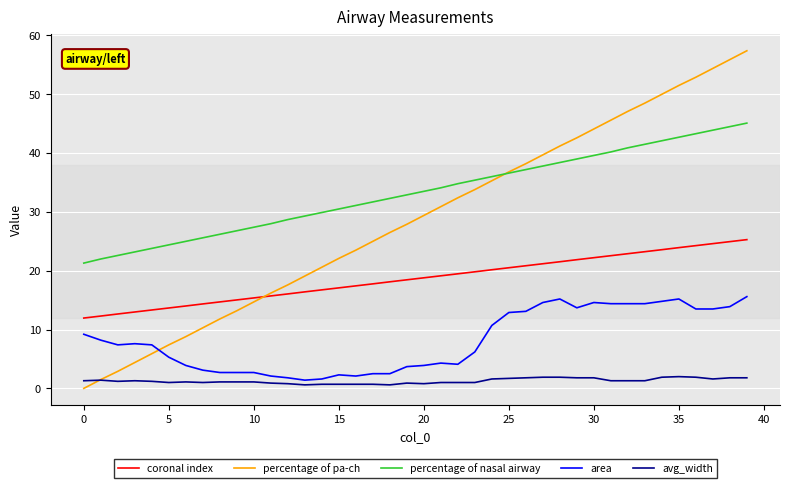

True or false: percentage of nasal airway and area cross at least once.

False